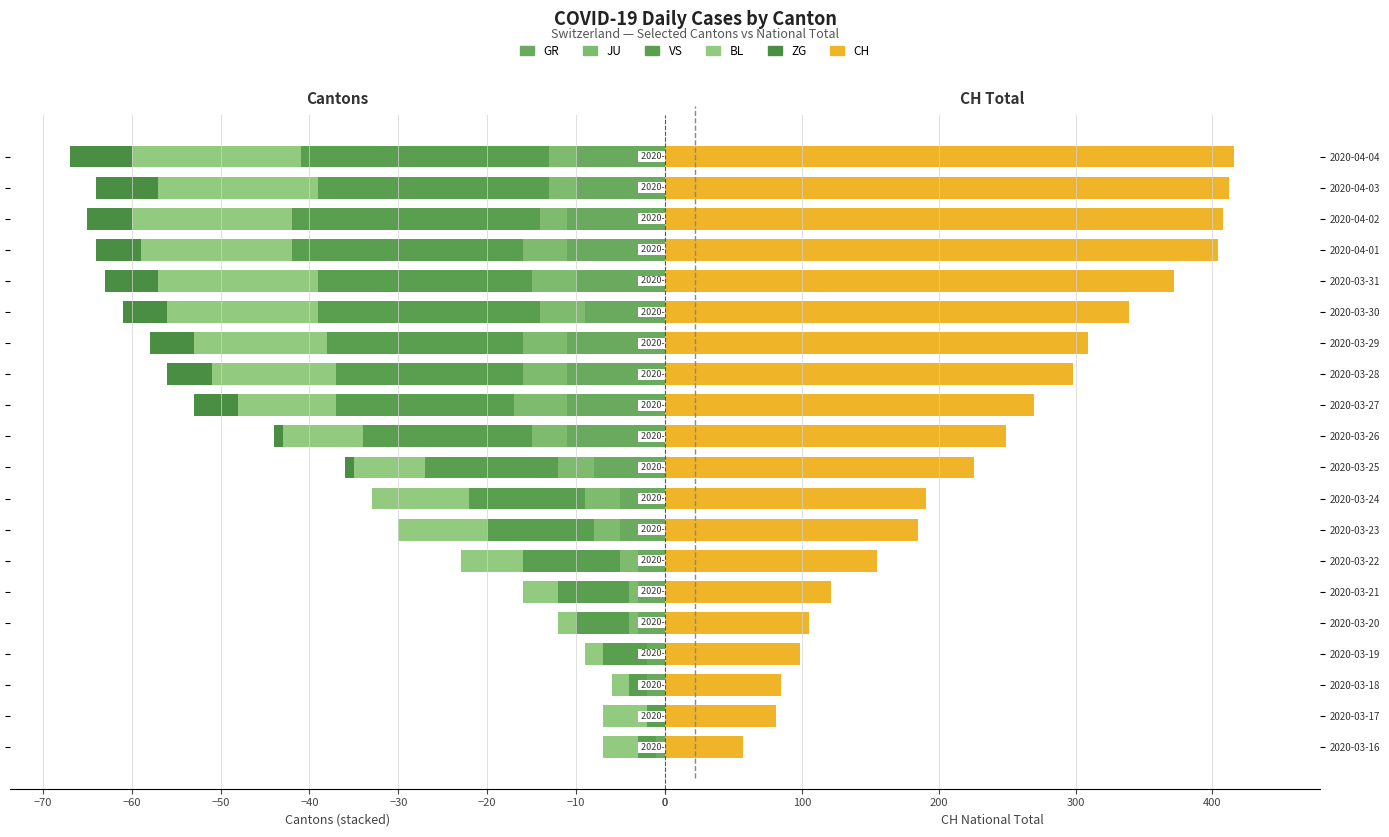

What is the difference between the JU values at 2020-03-31 and 2020-03-25?

1